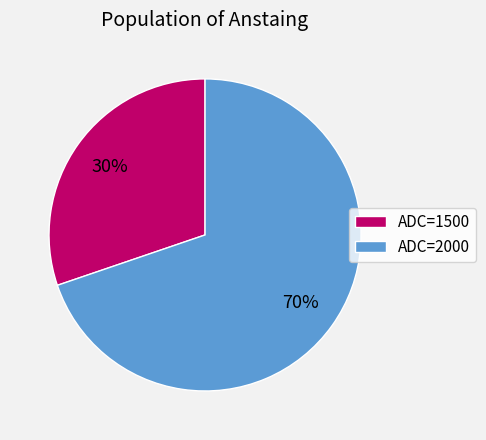

Do ADC=2000 and ADC=1500 together represent more than half of the pie?

Yes